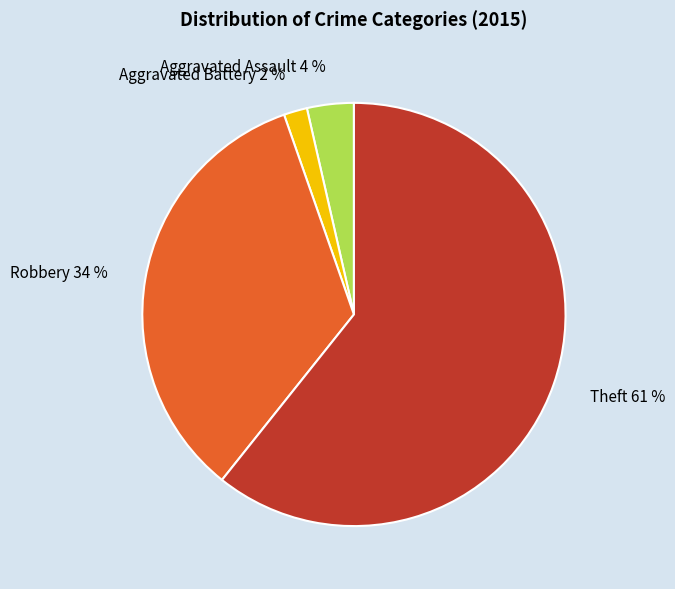

How many slices are in this pie chart?

4